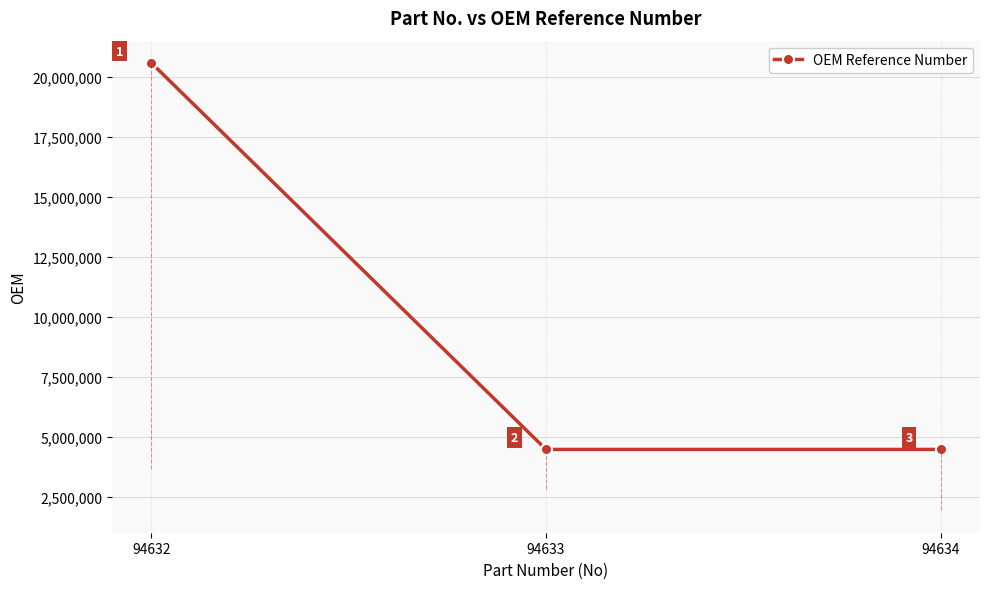

What is the value of the 2nd point from the left?

4467214